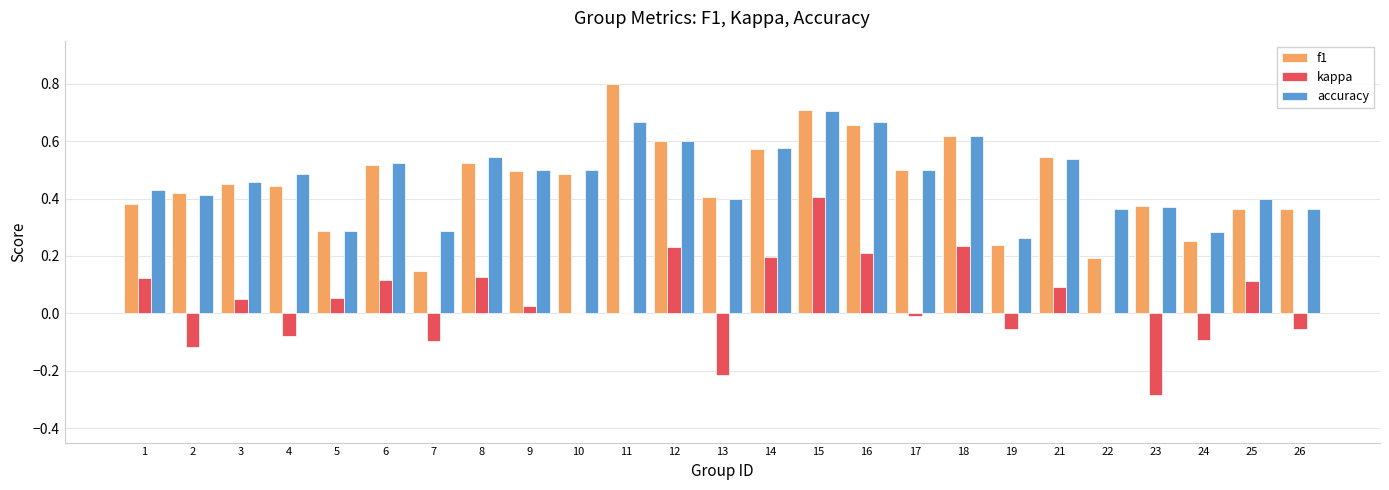

Between 10 and 22, which series saw the biggest shift?

f1